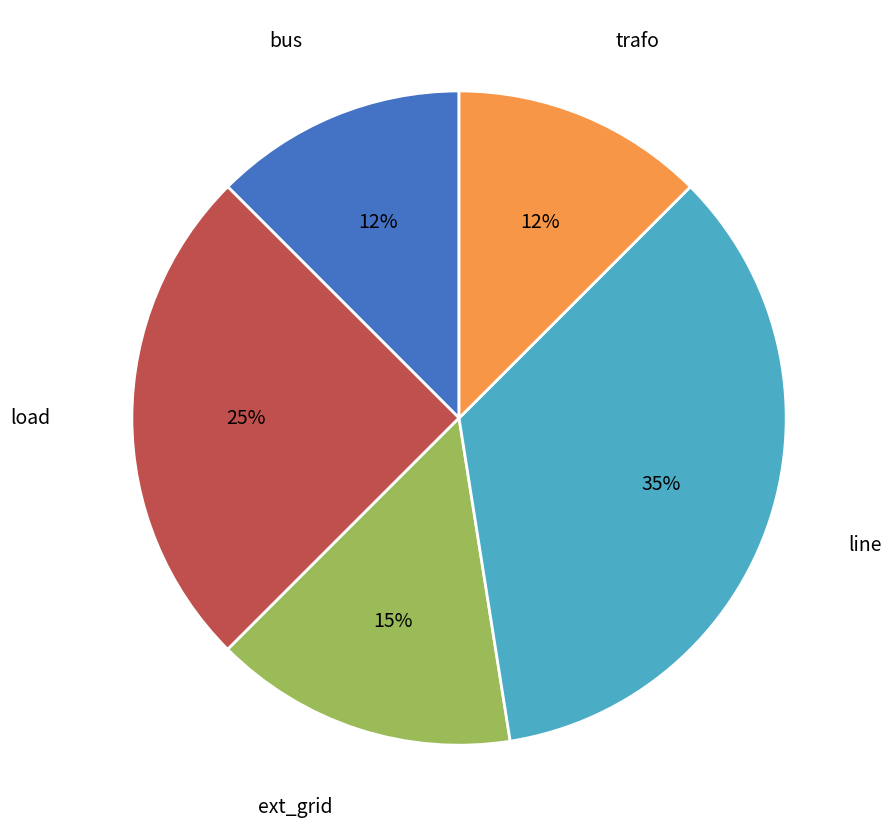

Is the sum of line and load greater than half?

Yes